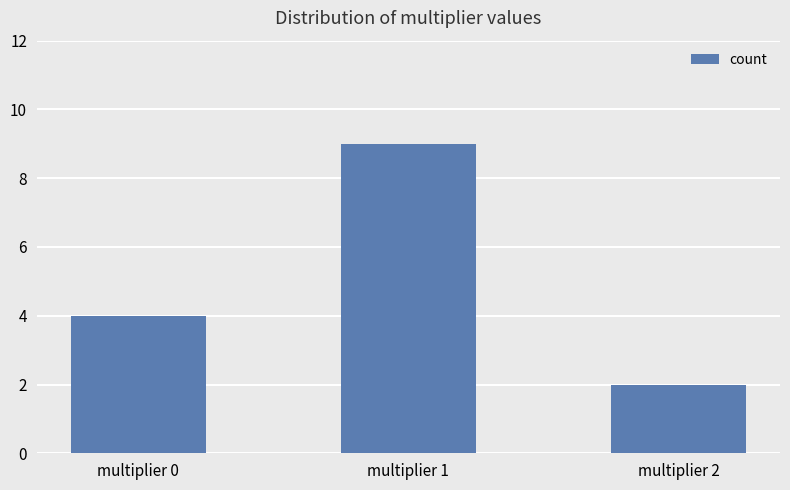

What is the minimum value shown in the chart?

2